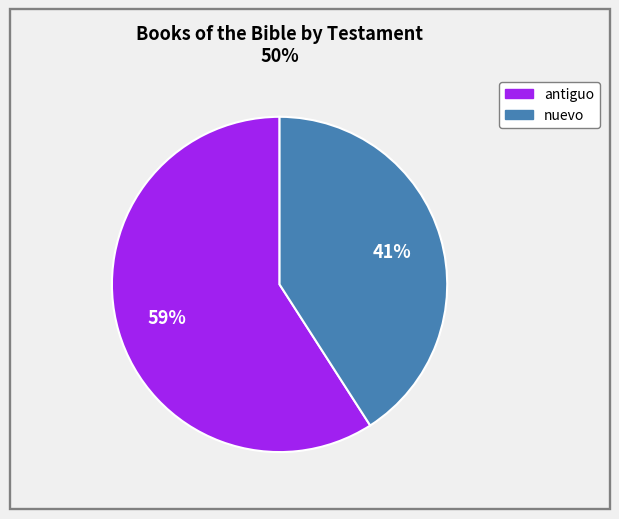

Is it true that nuevo is 28% of the pie?

False